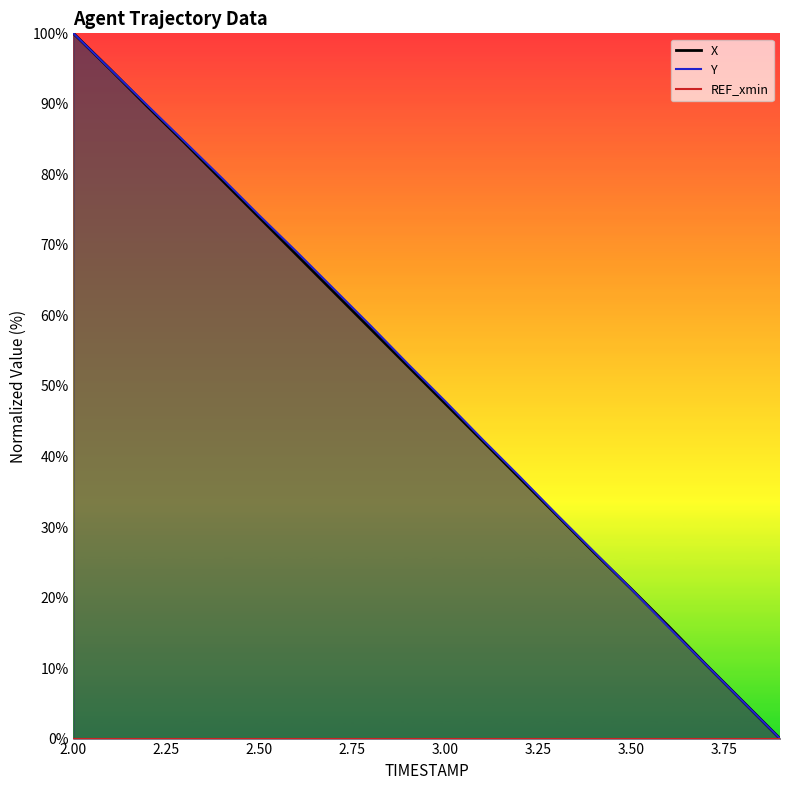

Is the value of X at 2.25 greater than the value of Y at 2.25?

No